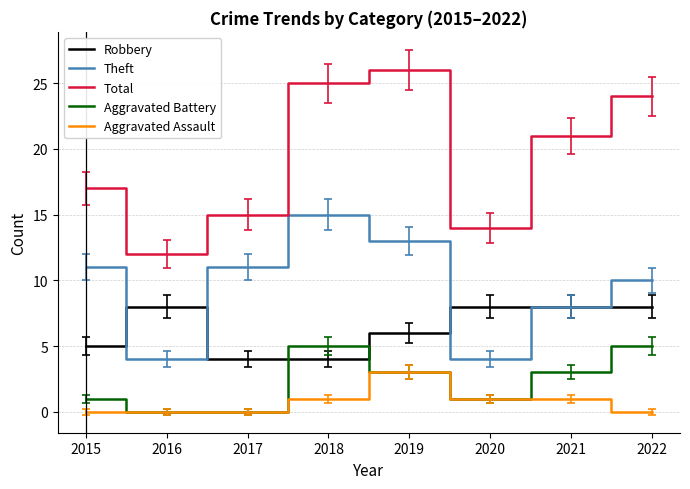

Which series has the largest total across all categories?

Total